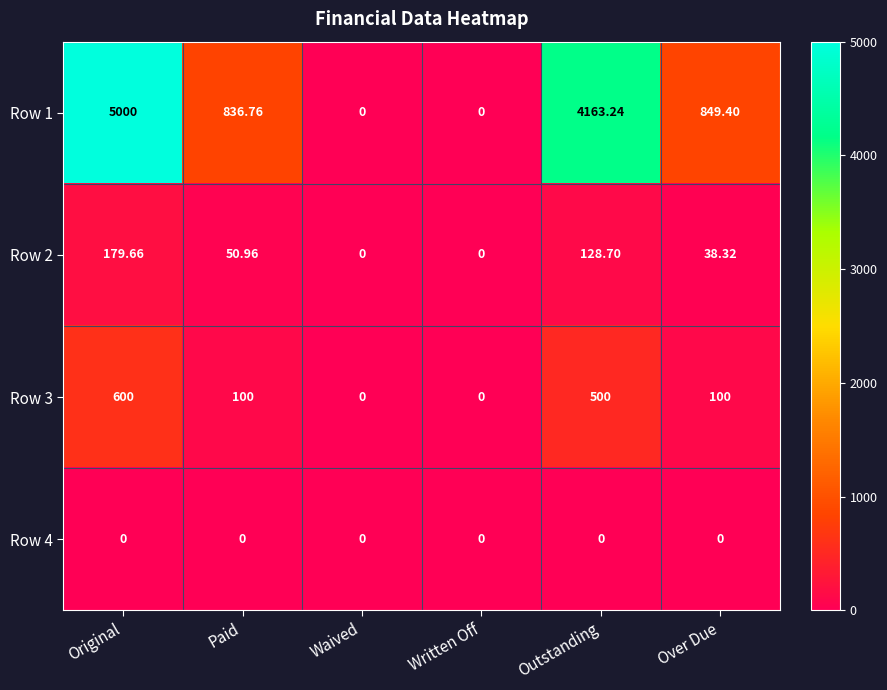

How many values in the Row 1 series are below 849?

3